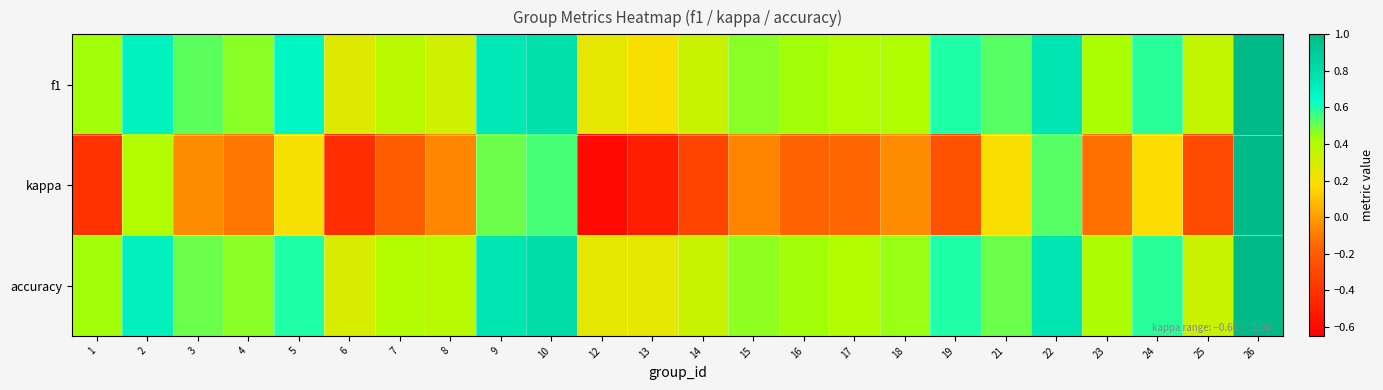

What is the total value across all series at 1?

0.5